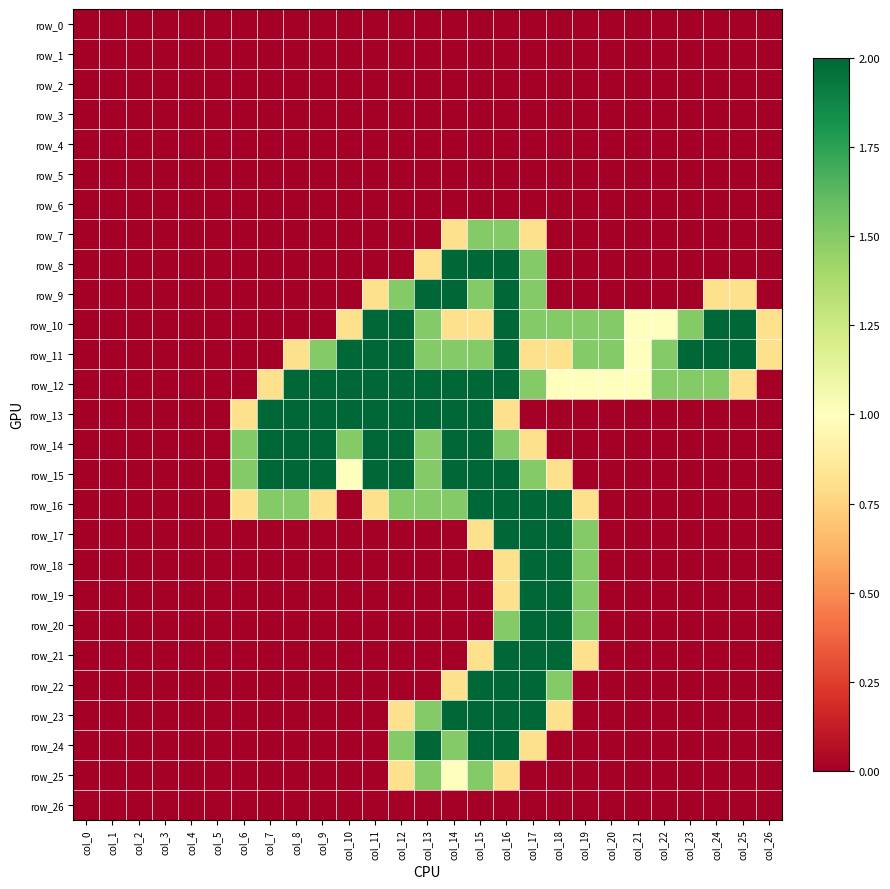

What is the sum of all row_24 values?

9.8